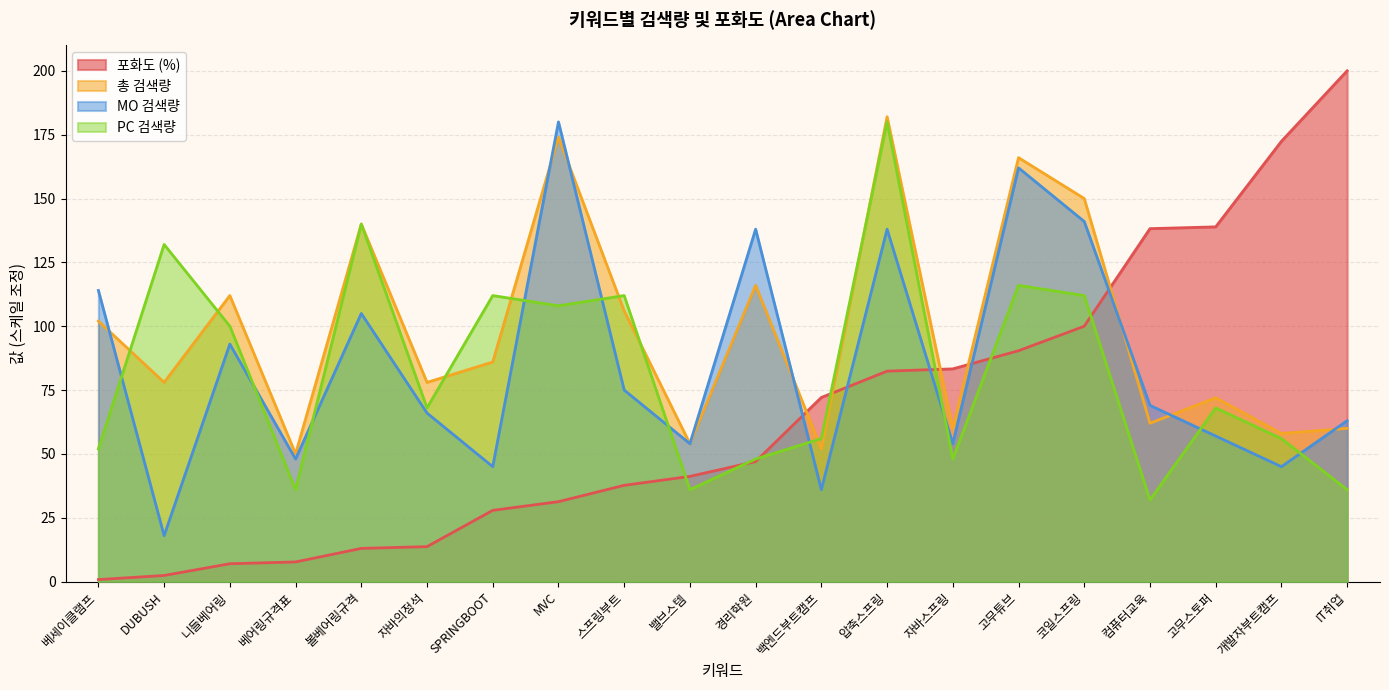

Reading right to left, transcribe all the data shown in this chart.

PC 검색량: 36.0	56.0	68.0	32.0	112.0	116.0	48.0	180.0	56.0	48.0	36.0	112.0	108.0	112.0	68.0	140.0	36.0	100.0	132.0	52.0
MO 검색량: 63.0	45.0	57.0	69.0	141.0	162.0	54.0	138.0	36.0	138.0	54.0	75.0	180.0	45.0	66.0	105.0	48.0	93.0	18.0	114.0
총 검색량: 60.0	58.0	72.0	62.0	150.0	166.0	60.0	182.0	52.0	116.0	54.0	106.0	174.0	86.0	78.0	140.0	50.0	112.0	78.0	102.0
포화도 (%): 200.0	172.4	138.9	138.2	100.0	90.4	83.3	82.4	72.1	47.0	41.2	37.7	31.3	27.9	13.7	13.0	7.7	7.0	2.4	0.8